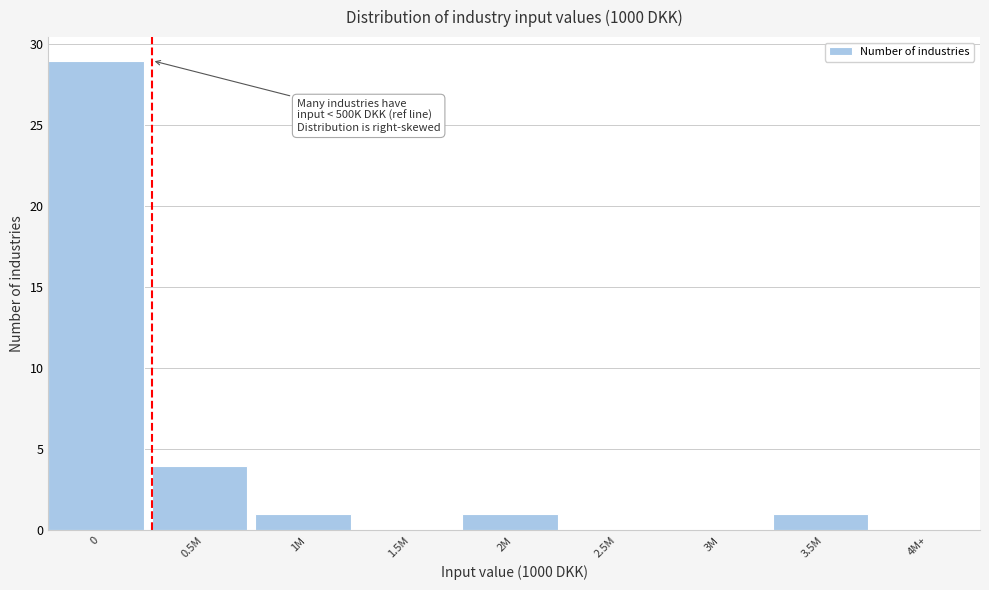

Reading left to right, list all the values displayed in this chart.

0=29	0.5M=4	1M=1	1.5M=0	2M=1	2.5M=0	3M=0	3.5M=1	4M+=0